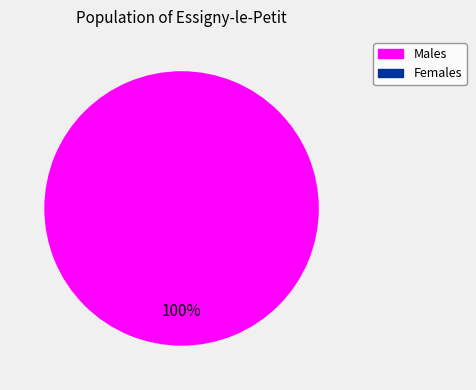

True or false: 1643300688 accounts for 1% of the total.

False